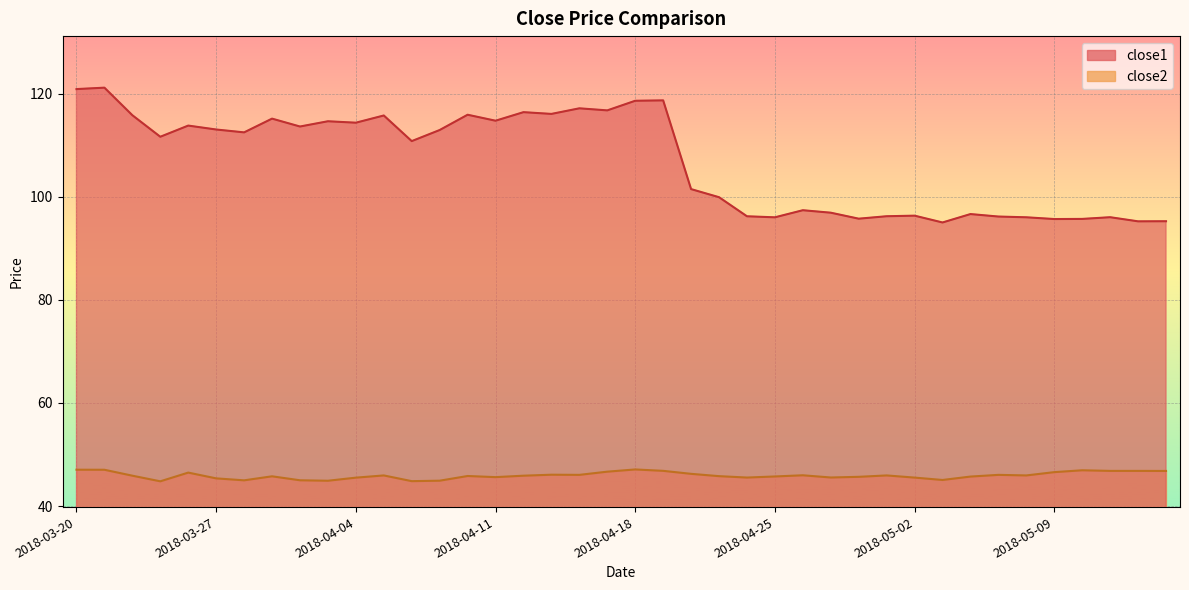

Is the value of close2 at 2018-03-28 greater than the value of close1 at 2018-03-21?

No